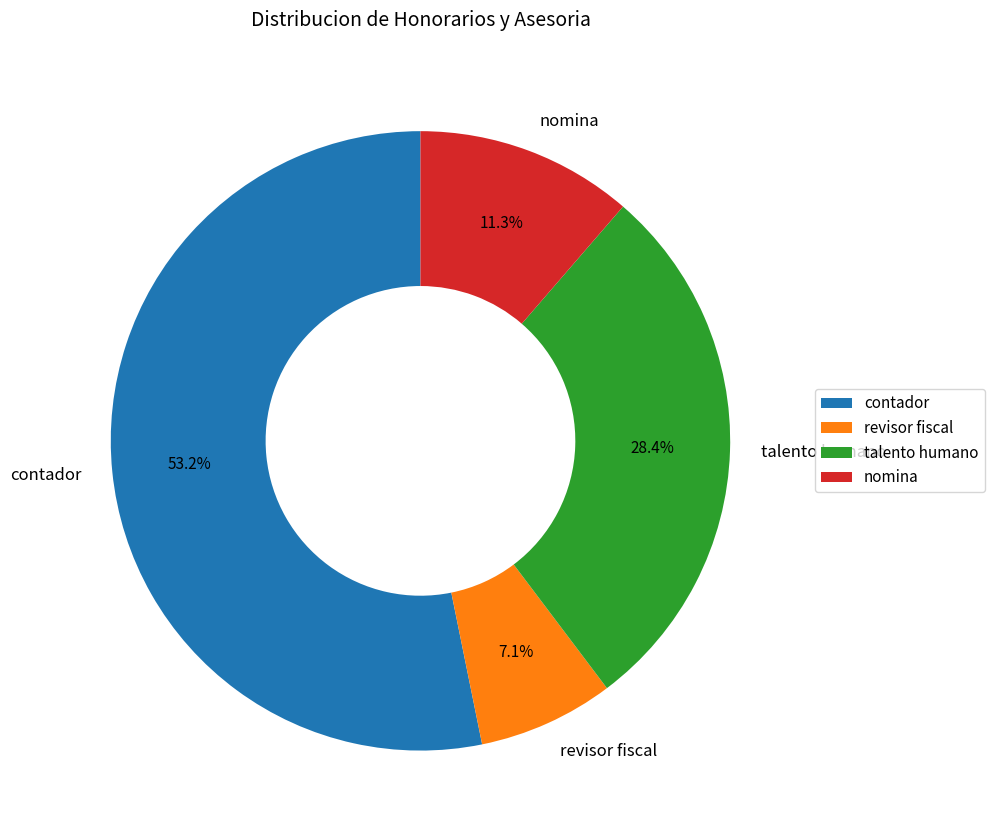

What percentage is the revisor fiscal slice, to the nearest percent?

7%